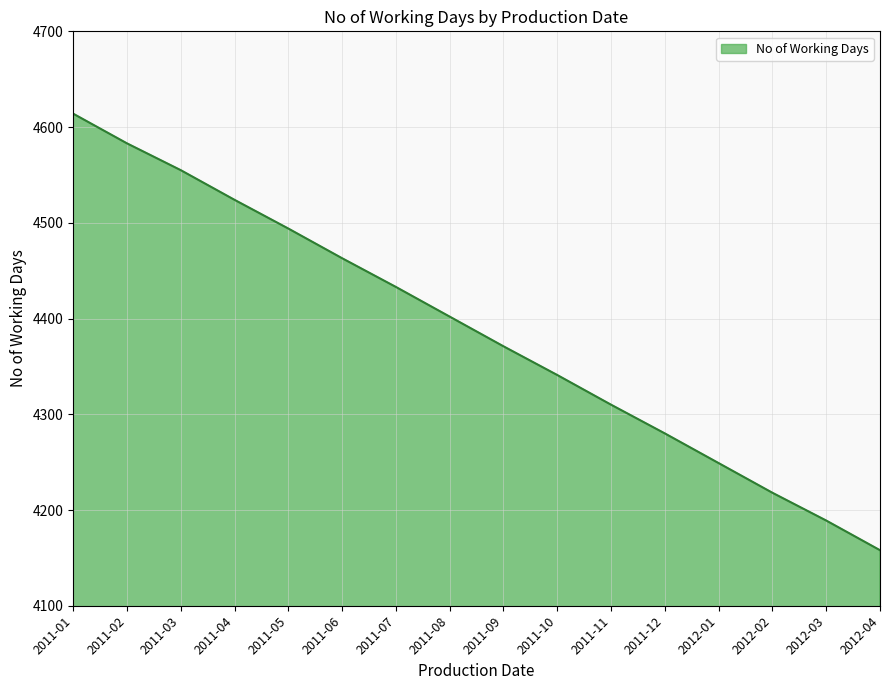

List the labels in order of value, largest first.

2011-01, 2011-02, 2011-03, 2011-04, 2011-05, 2011-06, 2011-07, 2011-08, 2011-09, 2011-10, 2011-11, 2011-12, 2012-01, 2012-02, 2012-03, 2012-04